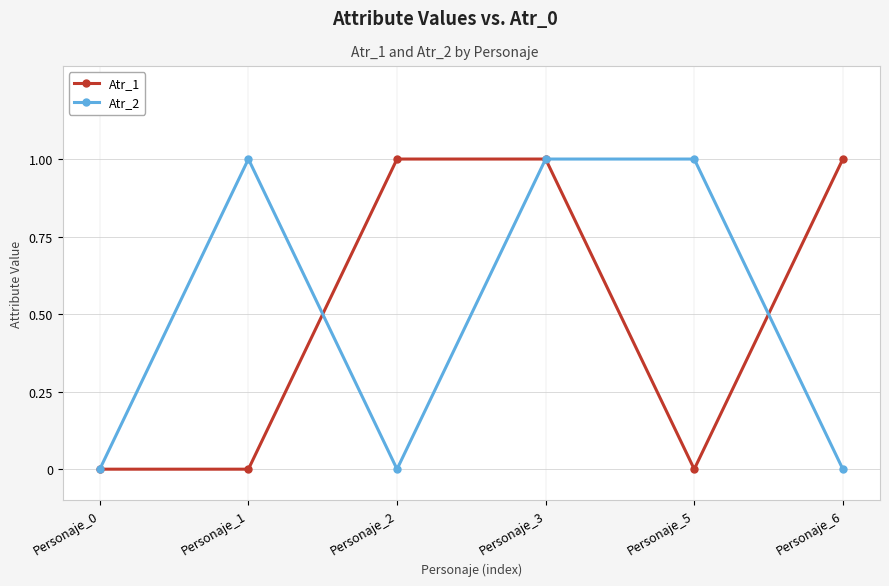

Is it true that Atr_2 equals 0 at Personaje_0?

True